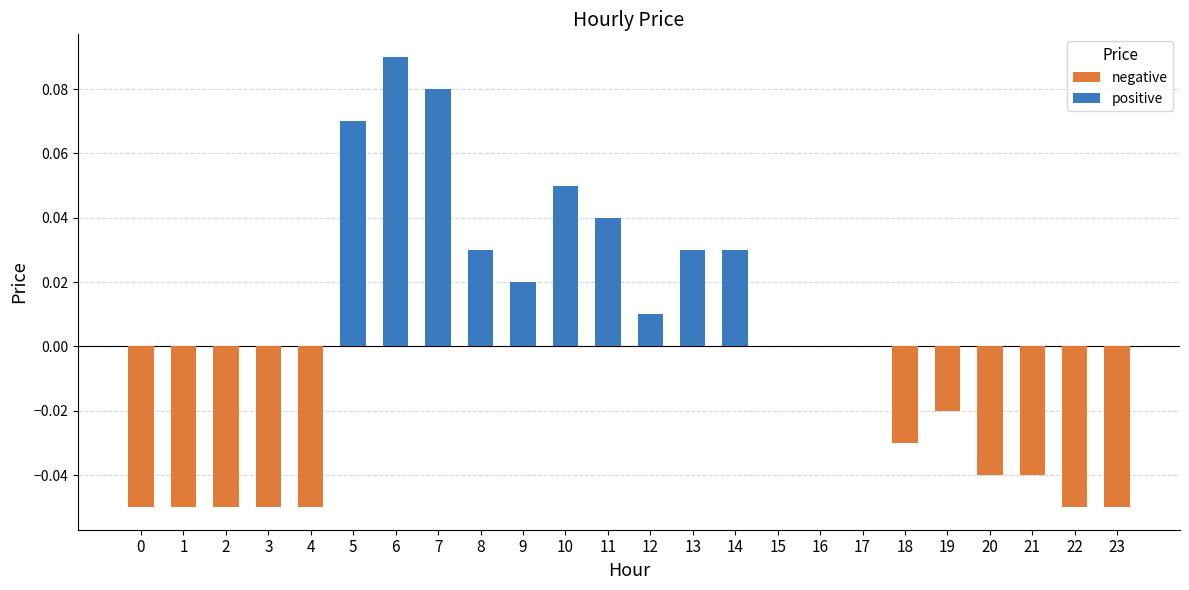

List the labels in order of value, smallest first.

0, 1, 2, 3, 4, 22, 23, 20, 21, 18, 19, 15, 16, 17, 12, 9, 8, 13, 14, 11, 10, 5, 7, 6